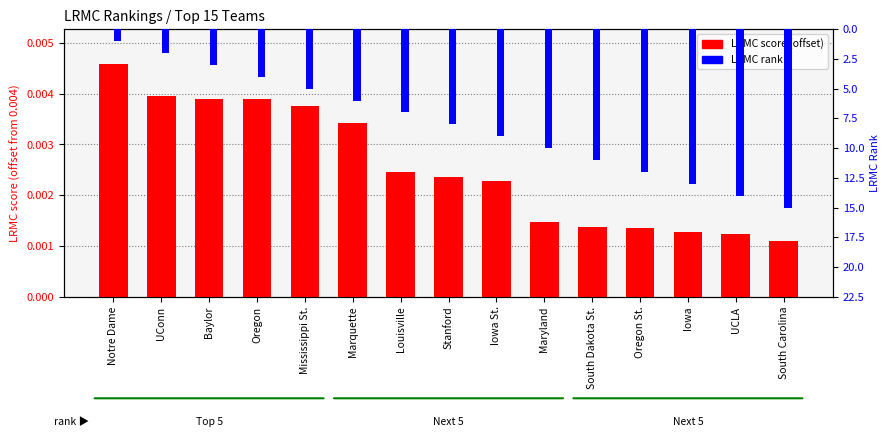

Rank the categories by LRMC score (offset) value from highest to lowest.

Notre Dame, UConn, Baylor, Oregon, Mississippi St., Marquette, Louisville, Stanford, Iowa St., Maryland, South Dakota St., Oregon St., Iowa, UCLA, South Carolina